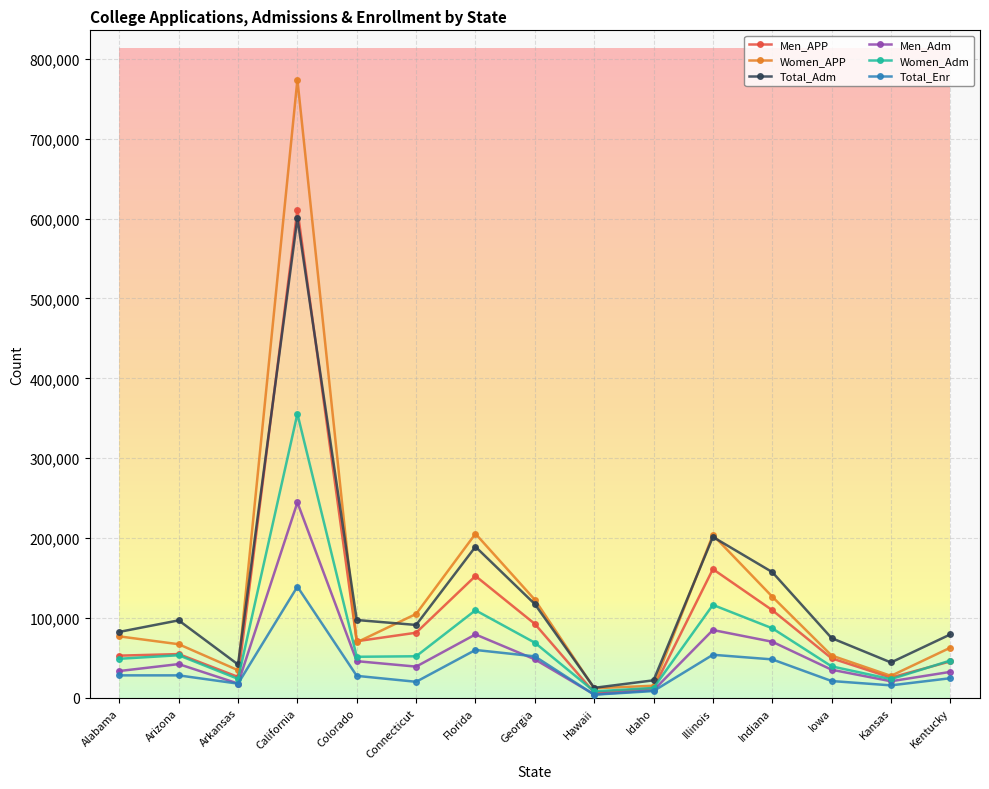

List the series in order of their peak value, highest first.

Women_APP, Men_APP, Total_Adm, Women_Adm, Men_Adm, Total_Enr